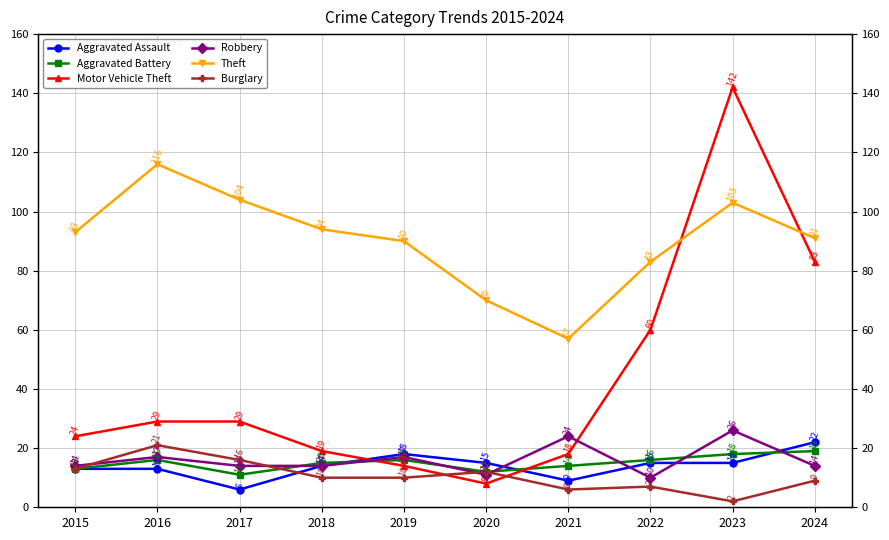

True or false: Aggravated Assault has more than 1 interior local peaks.

False